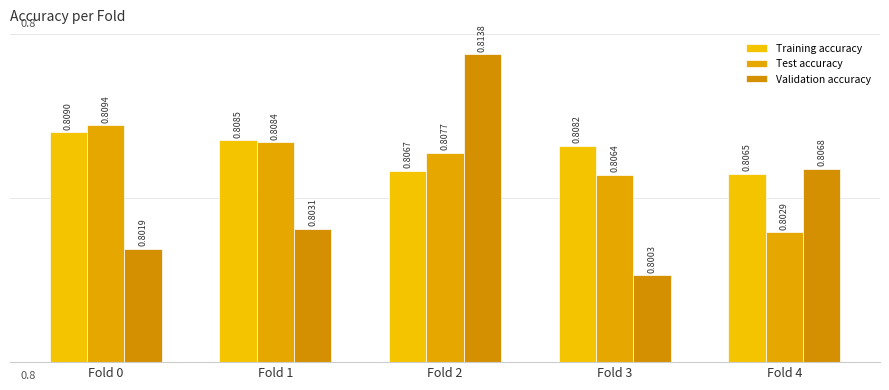

Which category has the lowest value across all series?

Fold 3